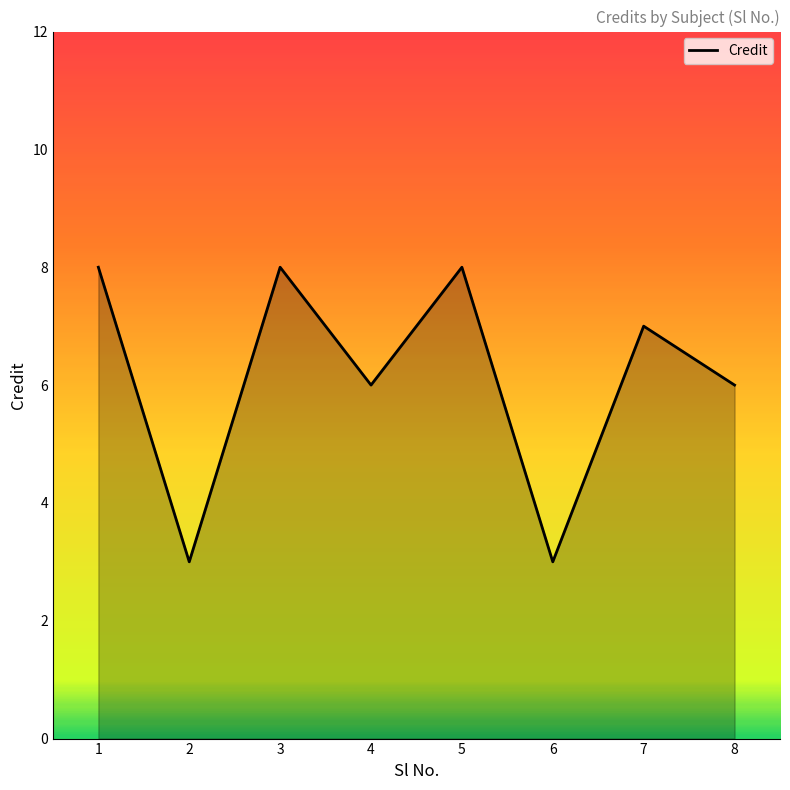

What is the minimum value shown in the chart?

3